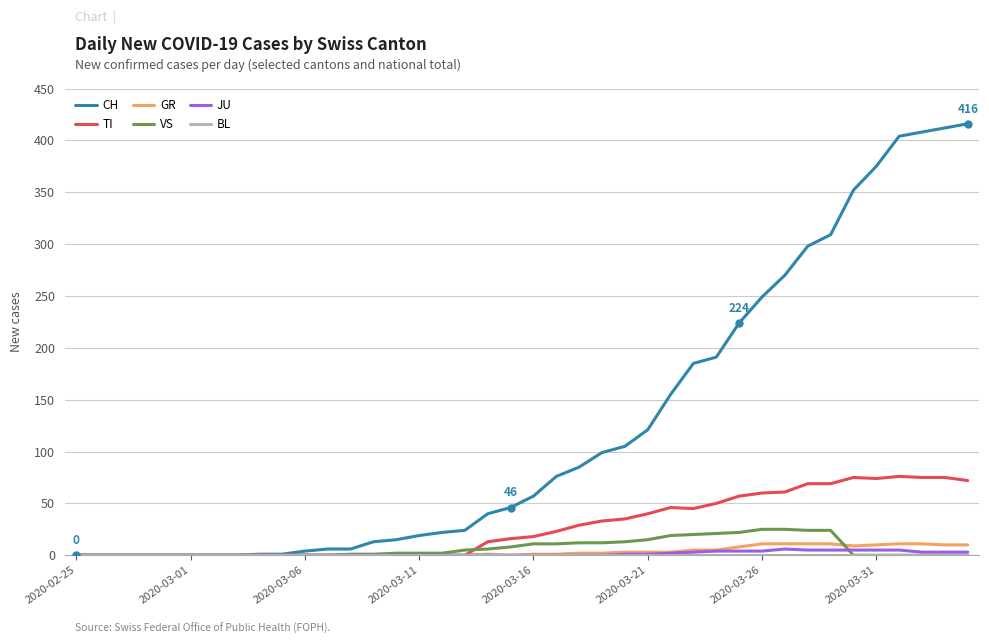

What is the greatest value displayed?

416